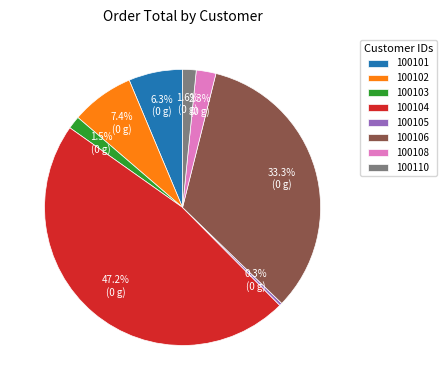

Is 100108 the majority of the pie?

No